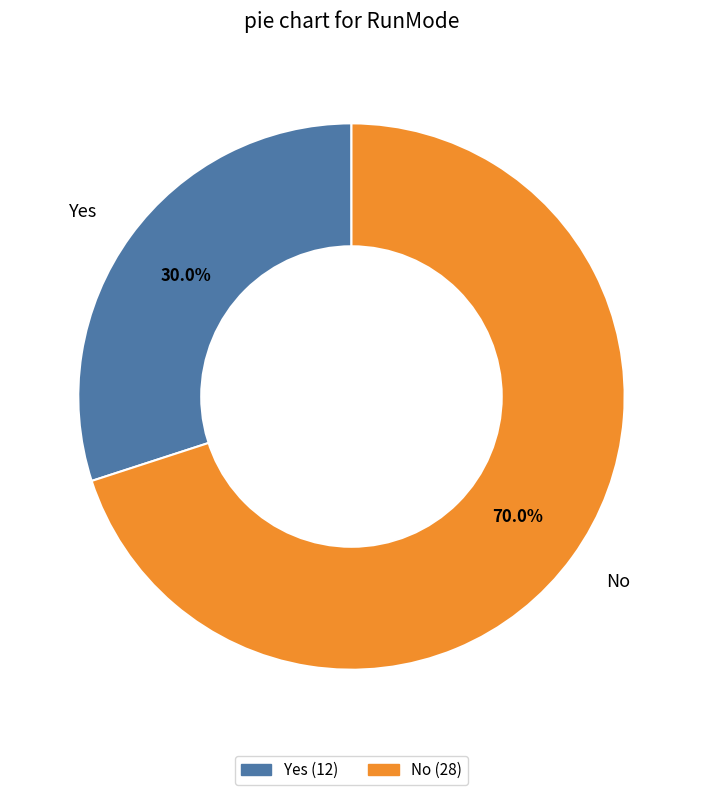

How many segments does this pie chart have?

2